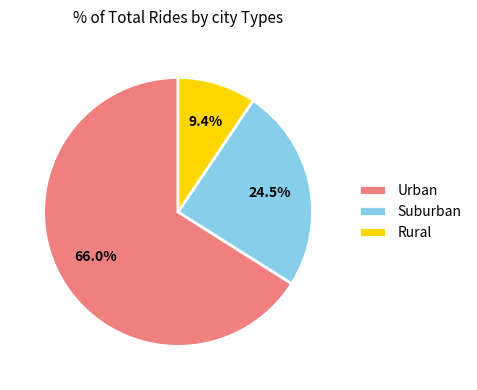

Which has a higher value, Urban or Suburban?

Urban